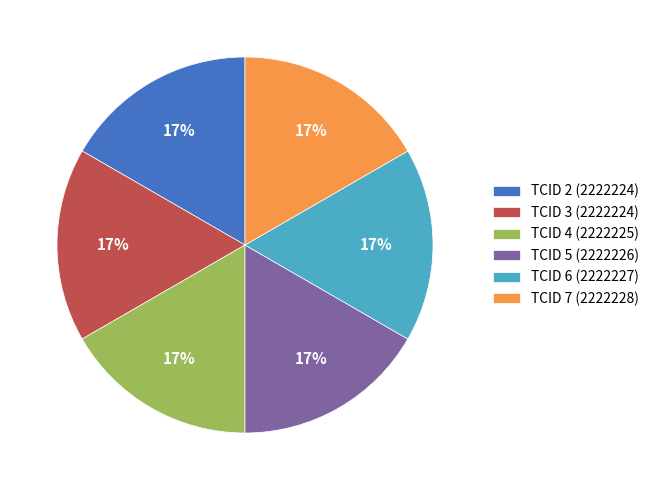

What is the ratio of the value at TCID 3 (2222224) to the value at TCID 4 (2222225)?

1.0